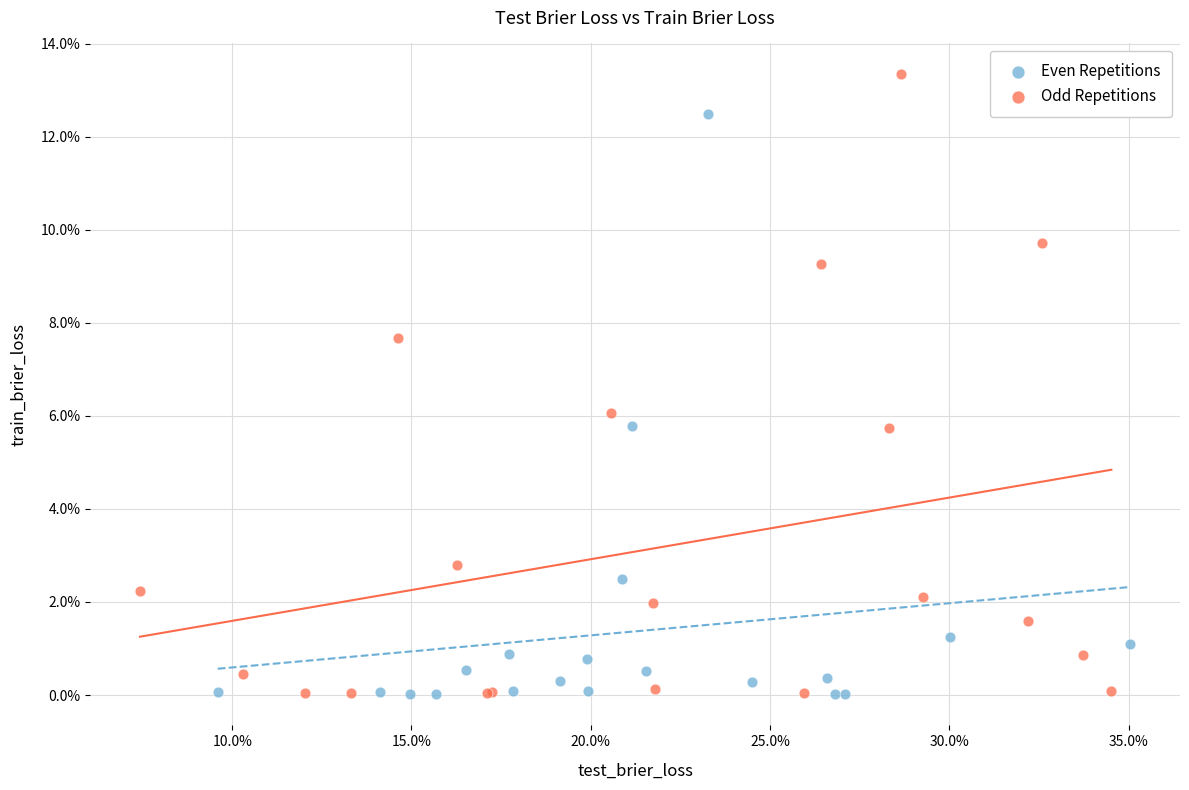

What are all the series names shown in the legend?

Even Repetitions, Odd Repetitions